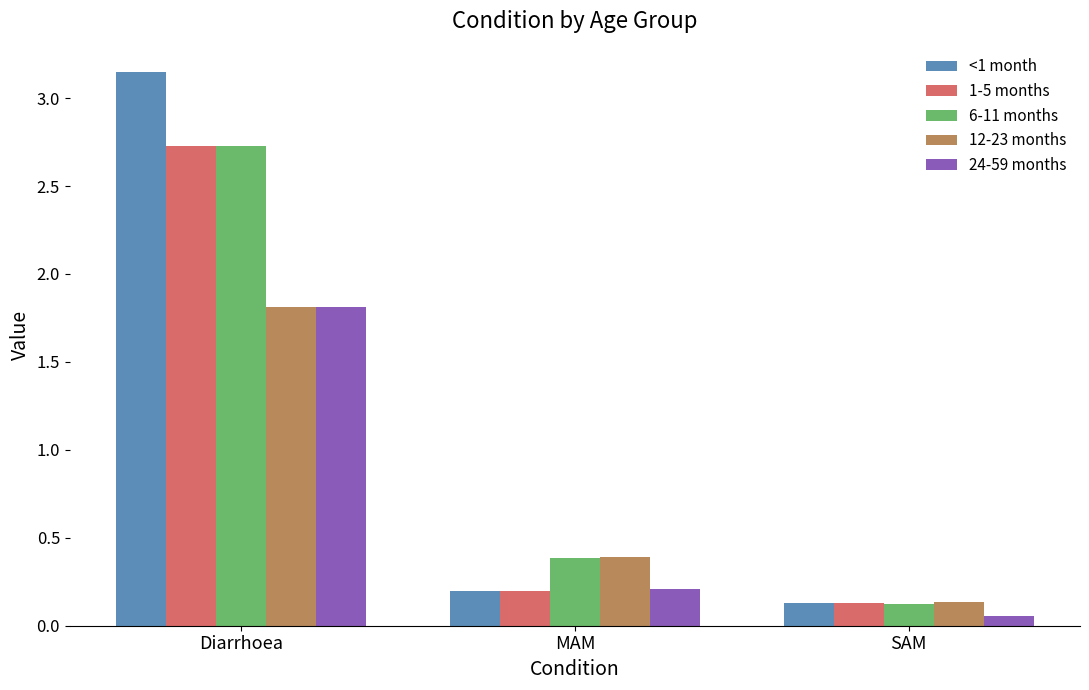

The value of 12-23 months at Diarrhoea is 1.8. True or false?

True